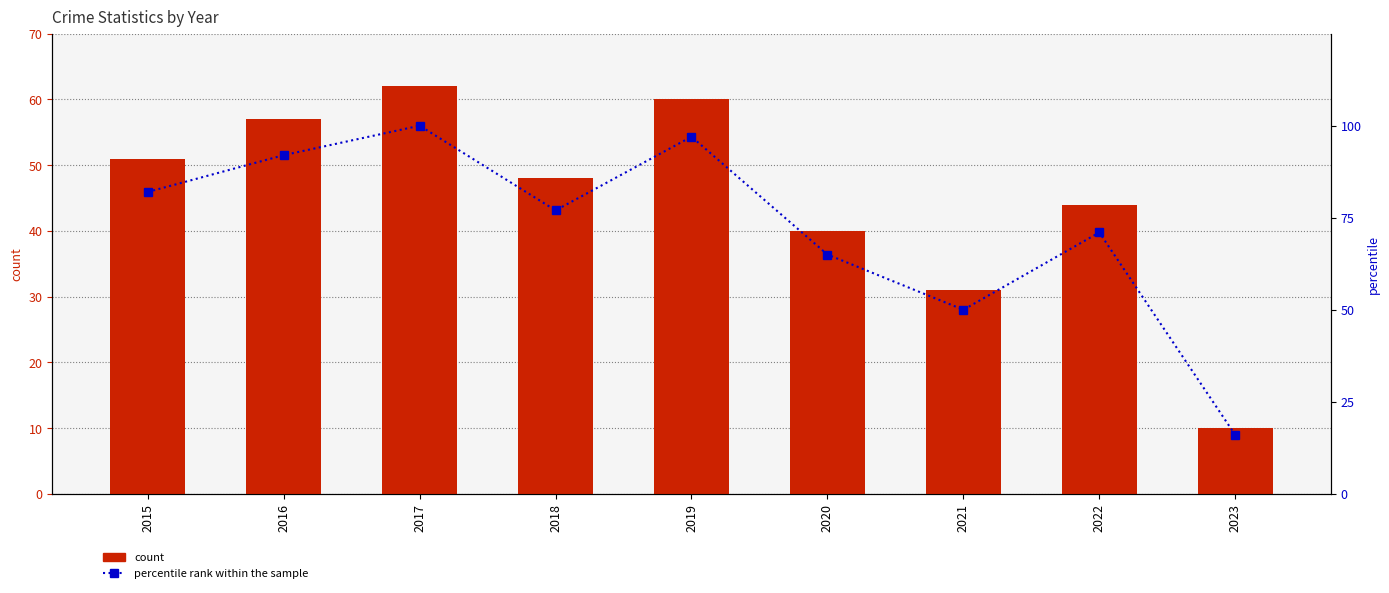

Which series changed the most between 2015 and 2017?

percentile rank within the sample